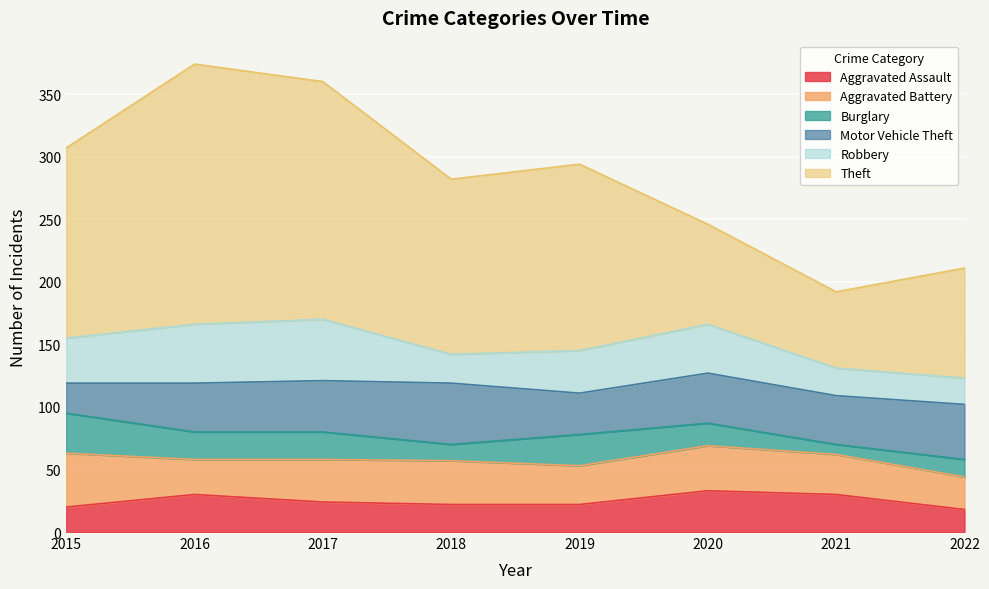

At which label does Theft reach its peak?

2016